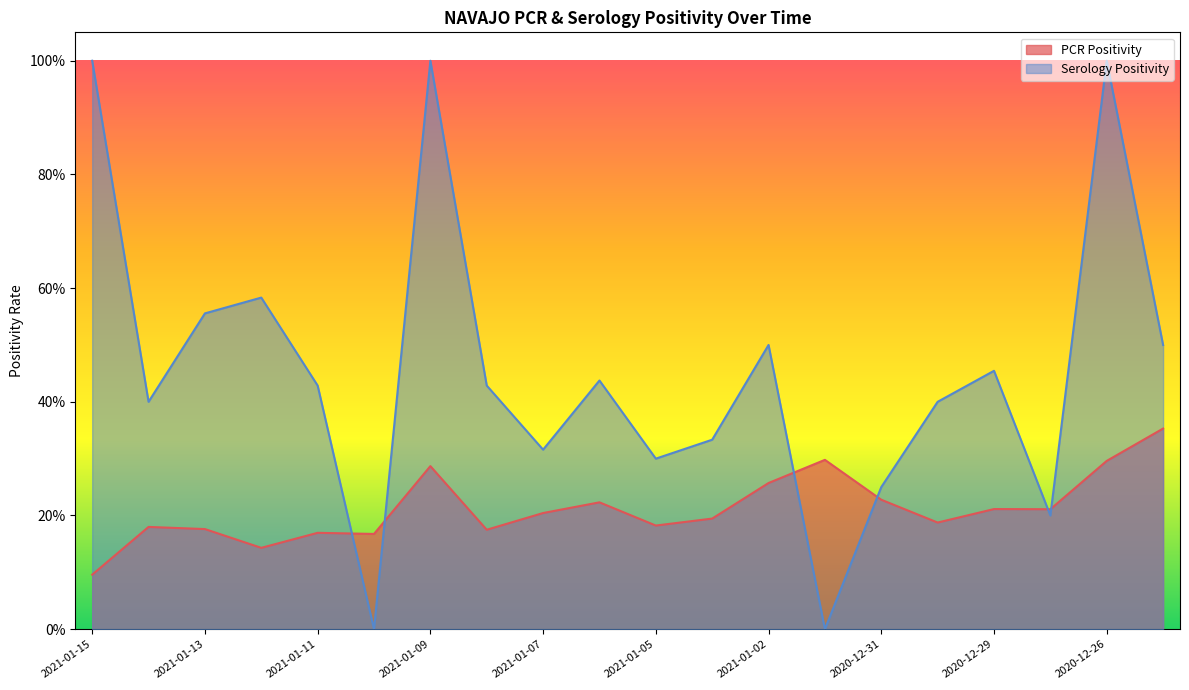

The PCR Positivity series shows 0.3 at 2020-12-30. True or false?

False